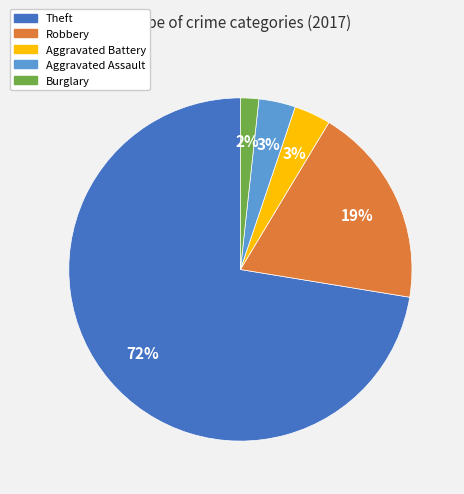

Which category has the smallest portion of the pie?

Burglary